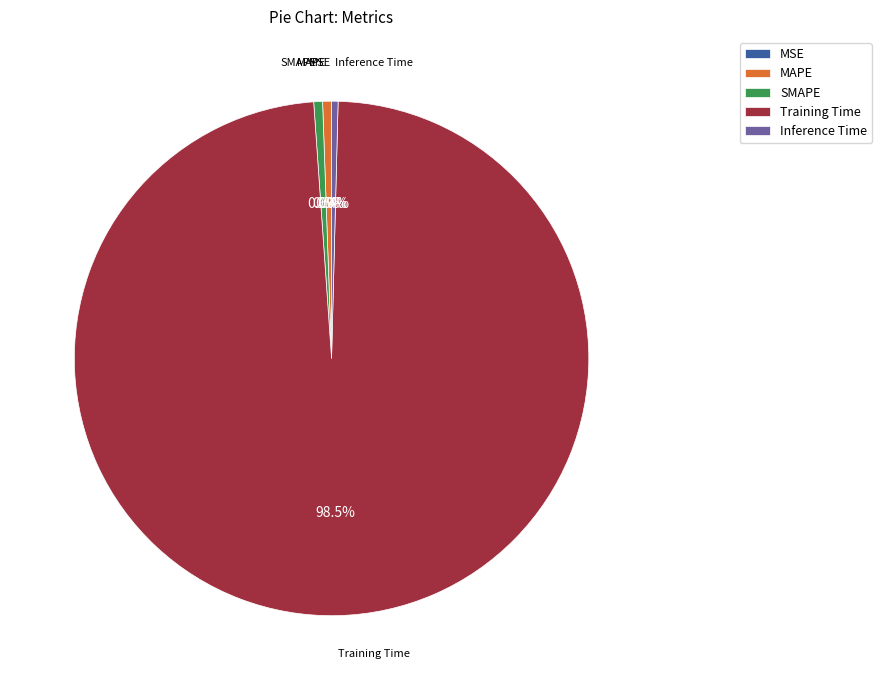

Which slice is the largest?

Training Time